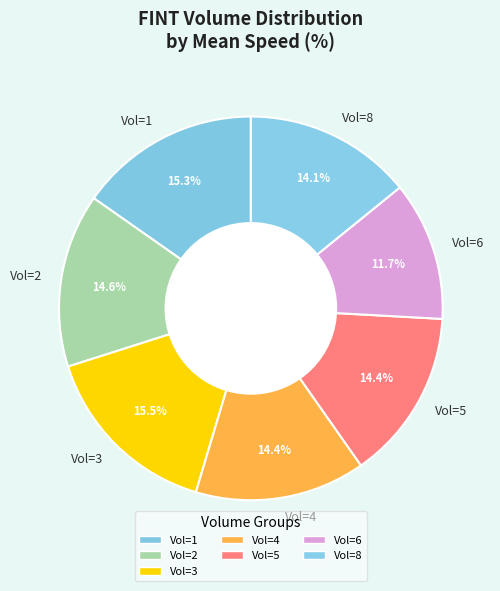

What portion of the pie excludes Vol=4?

85.6%